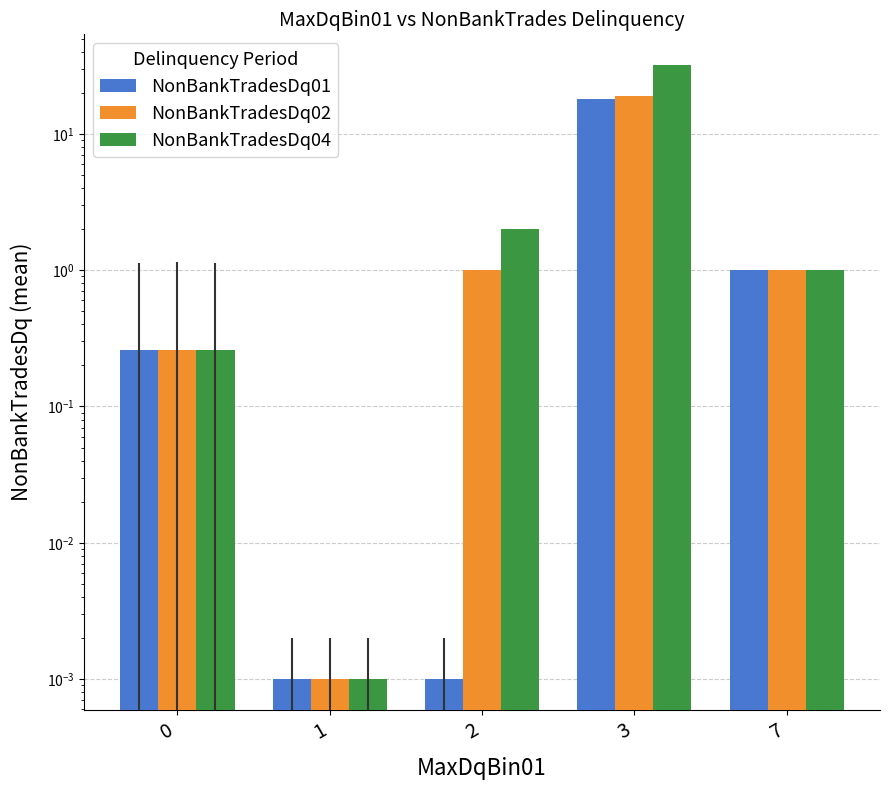

Which series has the widest spread of values?

NonBankTradesDq04